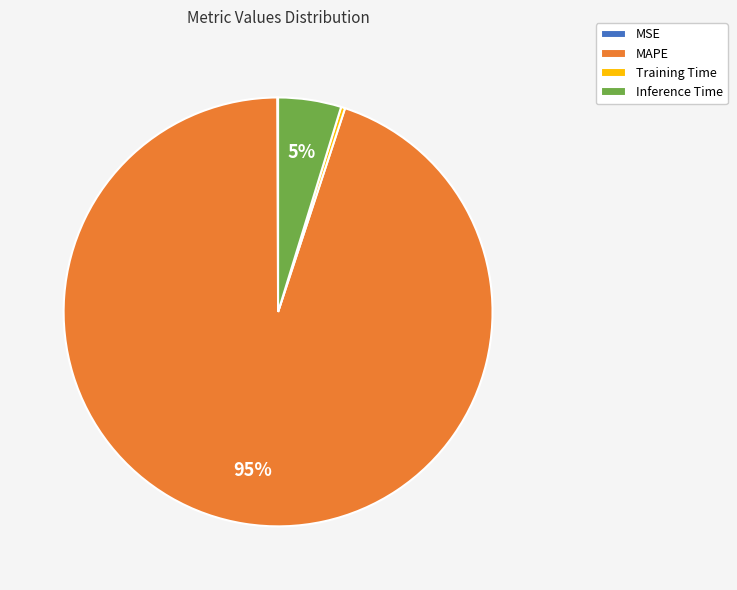

True or false: Inference Time accounts for 16% of the total.

False